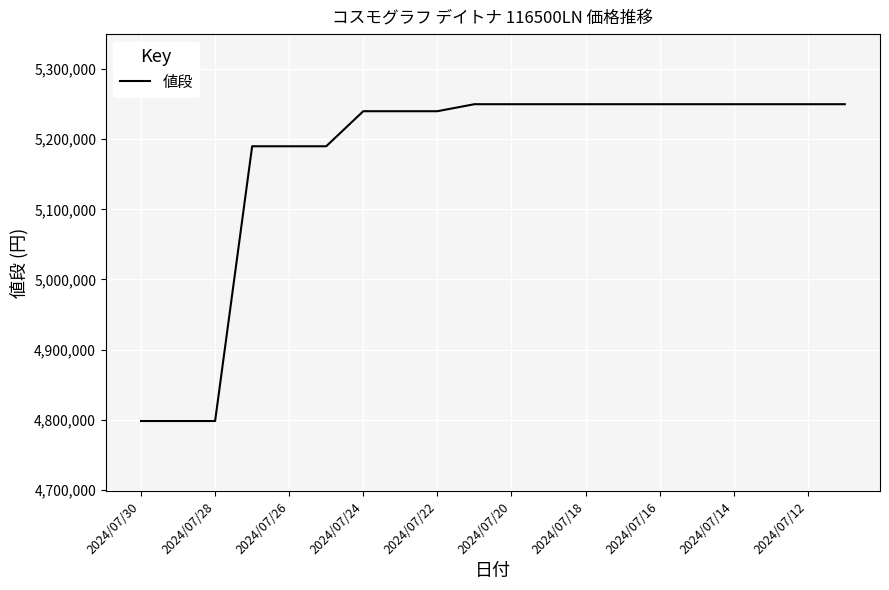

What is the difference between the second highest and minimum values?

452000